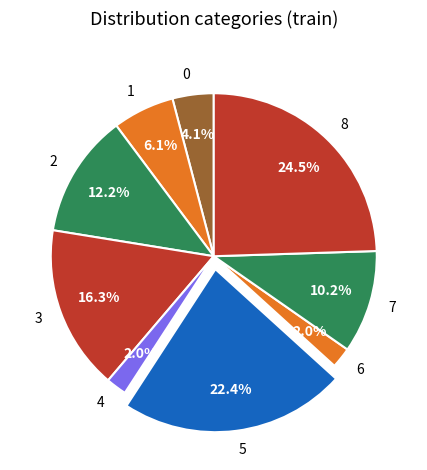

Which has a higher value, 1 or 6?

1